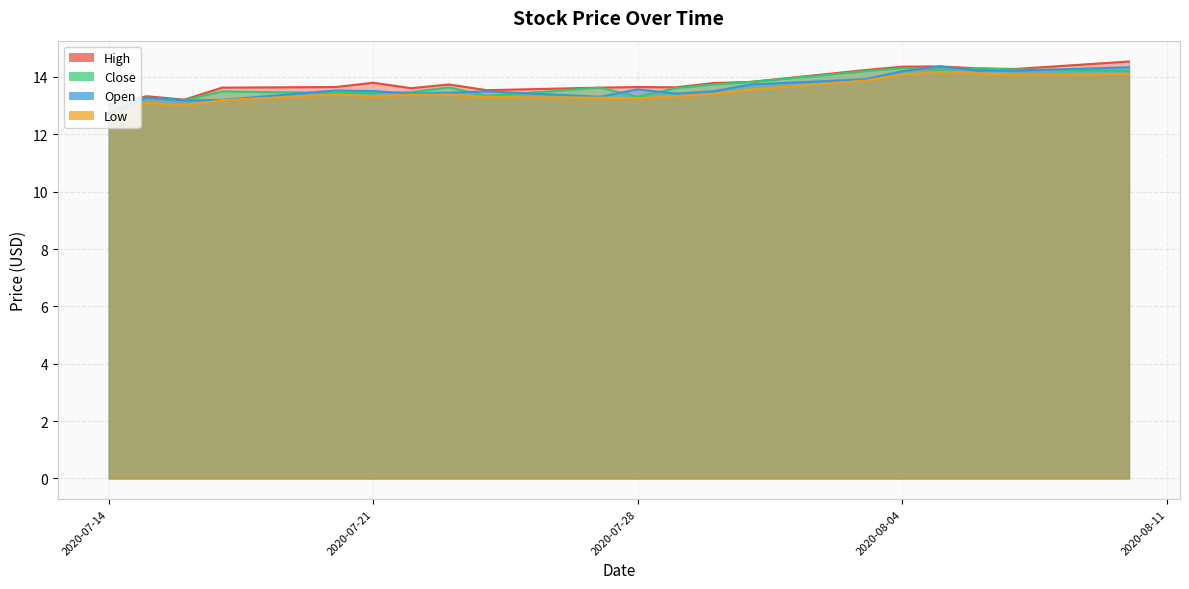

What is the minimum value shown in the chart?

12.6